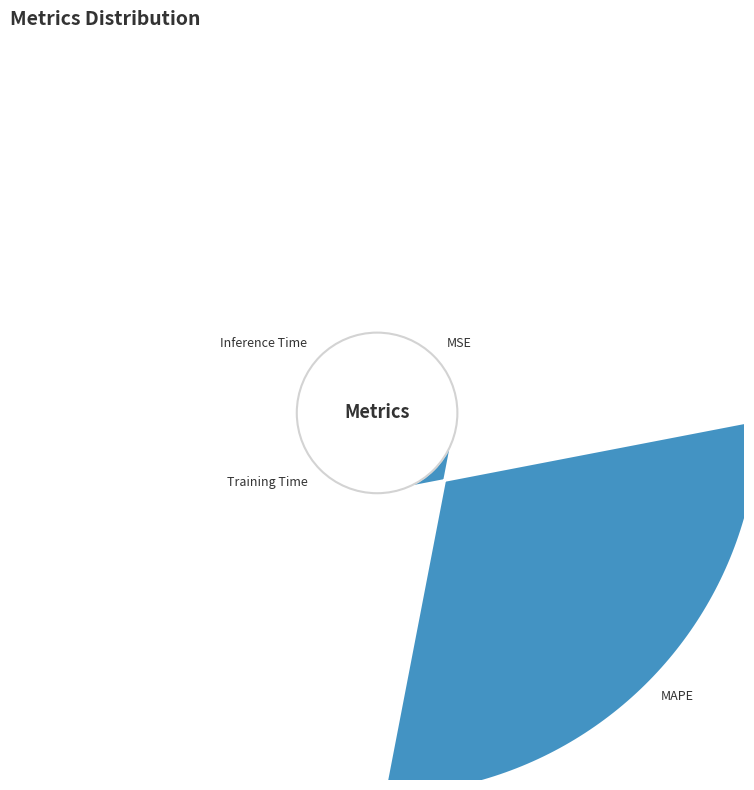

Which category has the smallest portion of the pie?

MSE